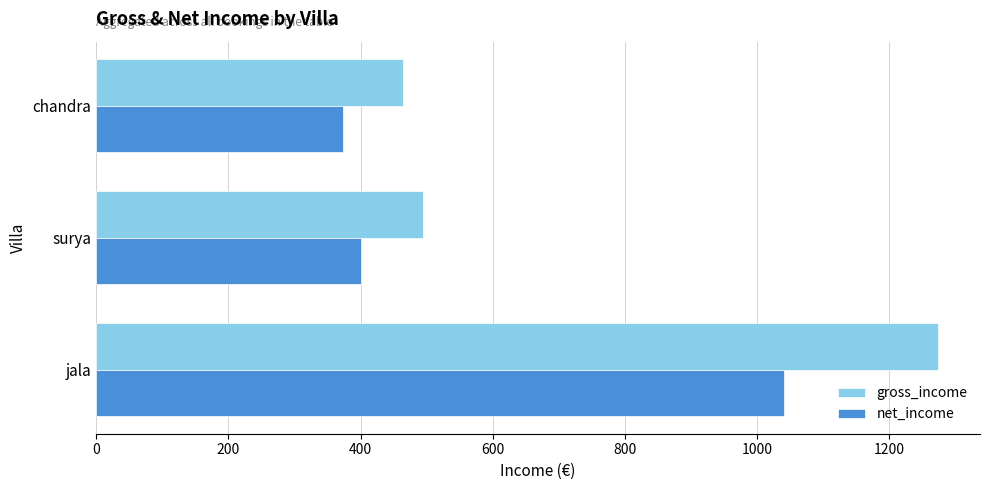

At which category does the chart reach its peak across all series?

jala